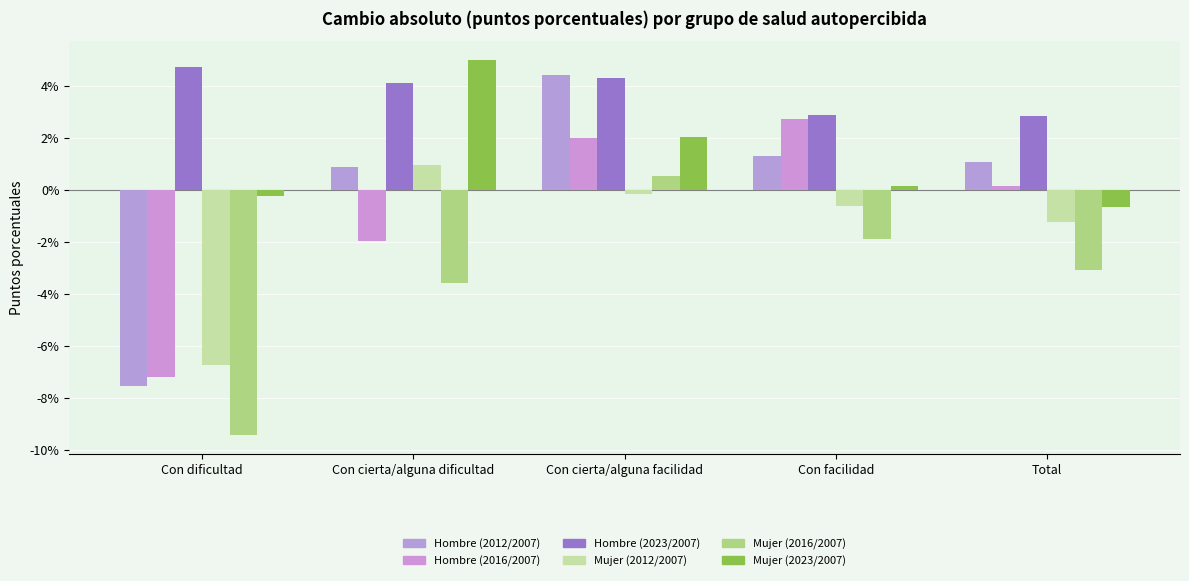

Reading left to right, extract all data points from this chart.

Hombre (2012/2007): -7.5	0.9	4.4	1.3	1.1
Hombre (2016/2007): -7.2	-1.9	2.0	2.7	0.2
Hombre (2023/2007): 4.7	4.1	4.3	2.9	2.9
Mujer (2012/2007): -6.7	1.0	-0.1	-0.6	-1.2
Mujer (2016/2007): -9.4	-3.6	0.6	-1.9	-3.1
Mujer (2023/2007): -0.2	5.0	2.0	0.1	-0.7